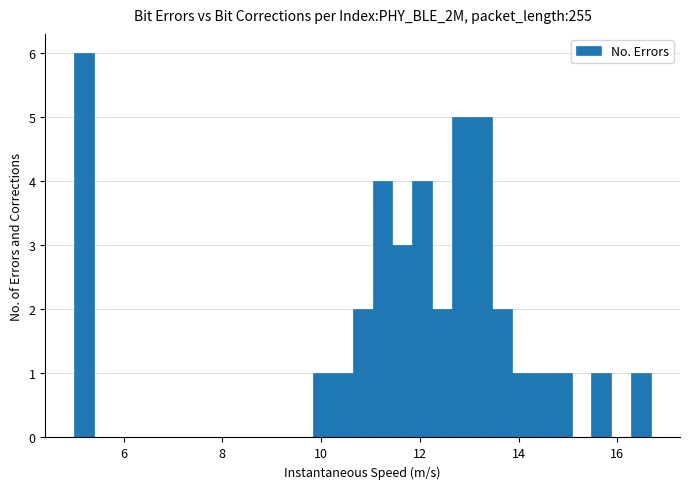

Around what value on the x-axis is the tallest bar? Give the approximate position of its centre, as read against the axis.

5.2